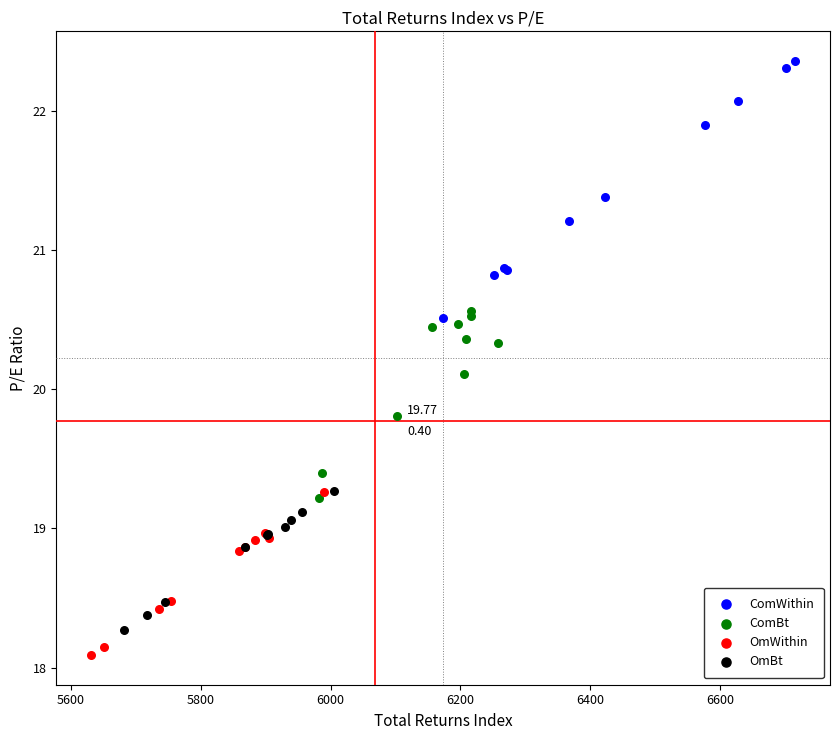

Which series contains the highest Y value?

ComWithin